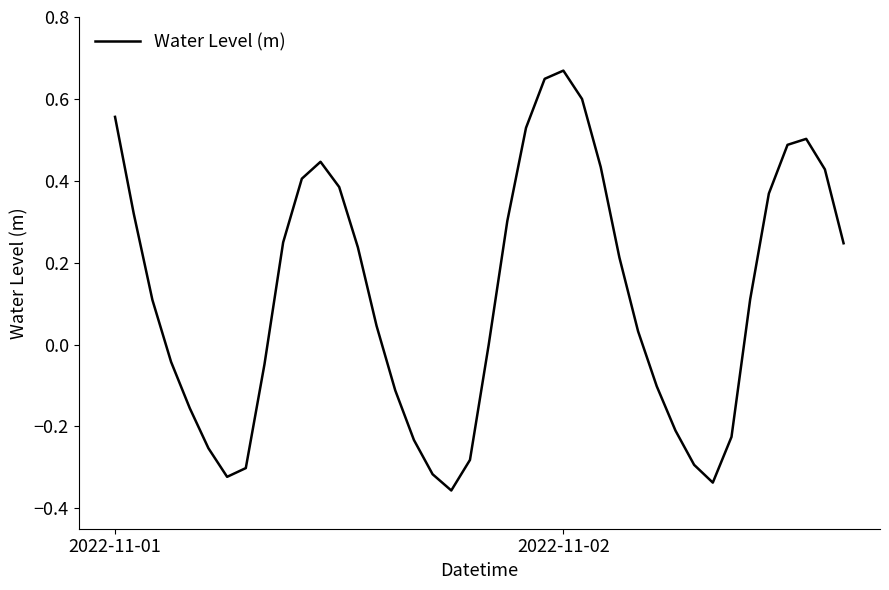

What is the difference between the maximum and minimum values?

1.0